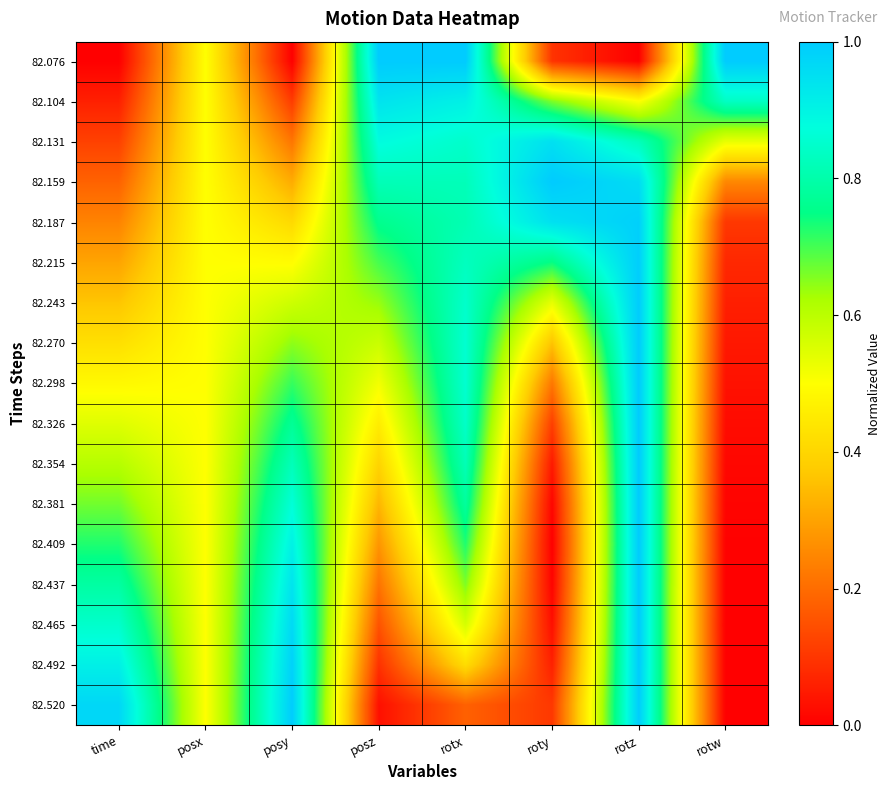

What is the maximum value shown in the chart?

1.0